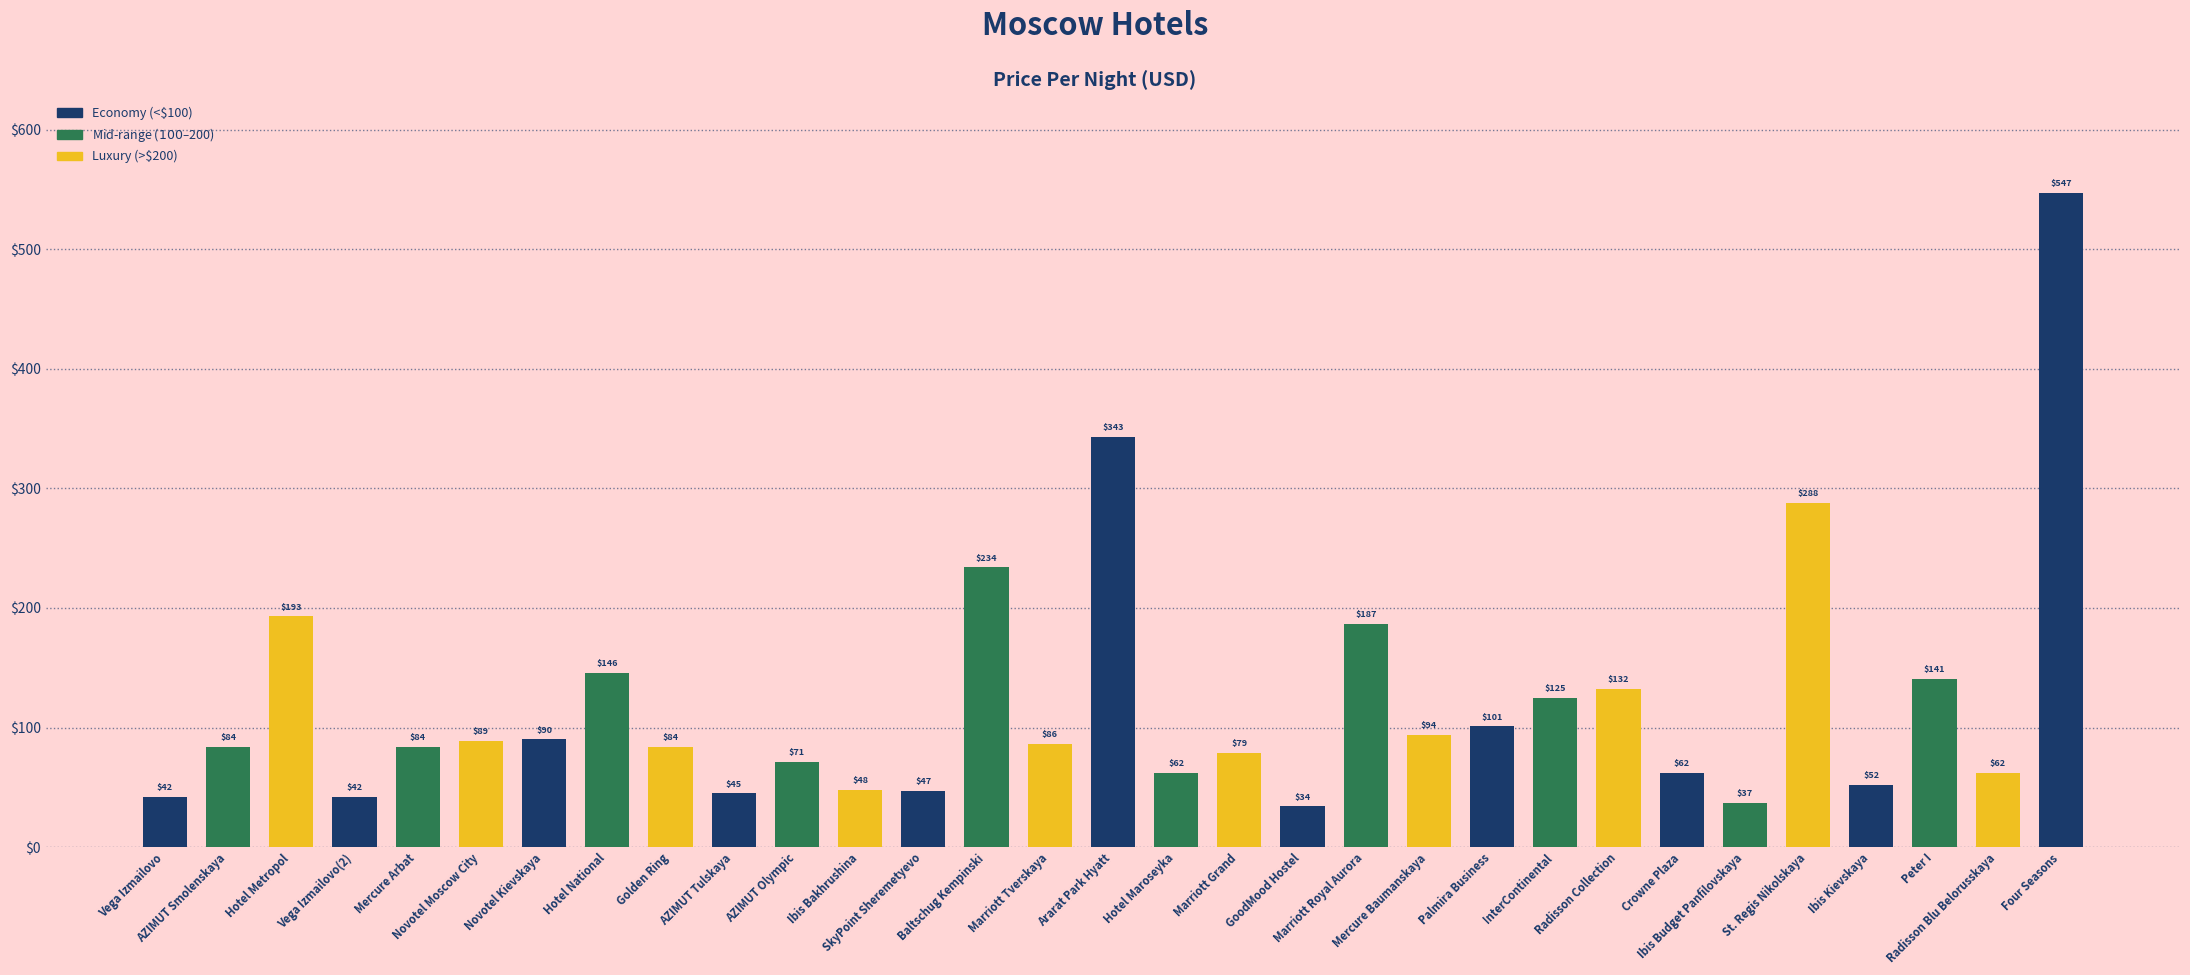

Does the chart contain stacked bars?

No